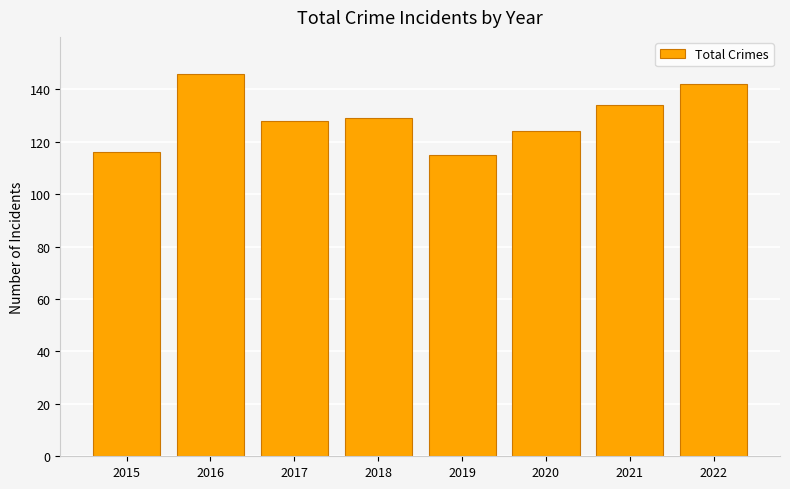

Are the bars grouped side by side (vs. stacked)?

No